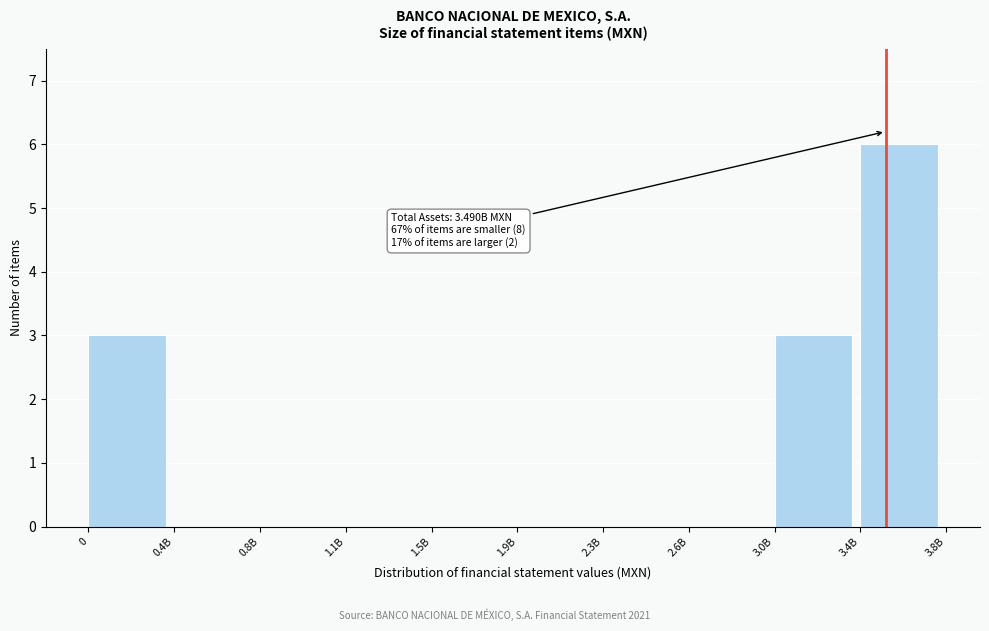

Reading left to right, extract all data points from this chart.

0=3	0.4B=0	0.8B=0	1.1B=0	1.5B=0	1.9B=0	2.3B=0	2.6B=0	3.0B=3	3.4B=6